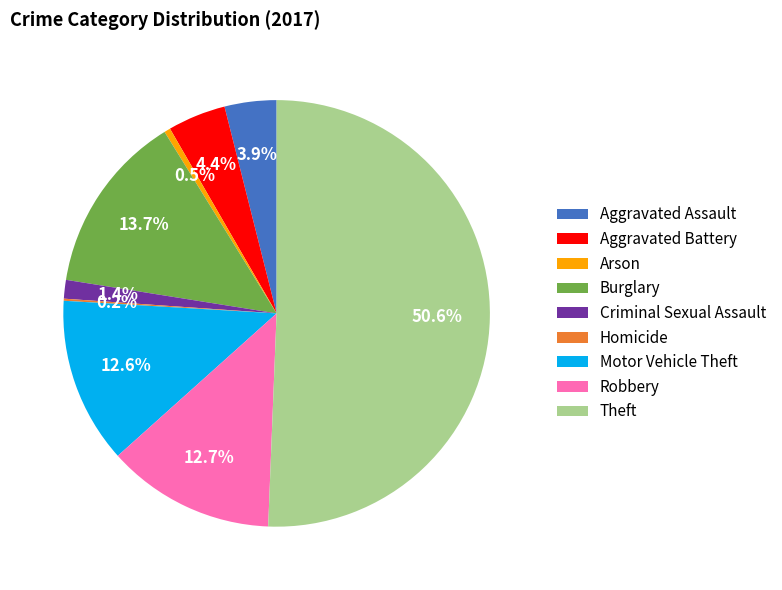

What is the ratio of the value at Robbery to the value at Burglary?

0.9